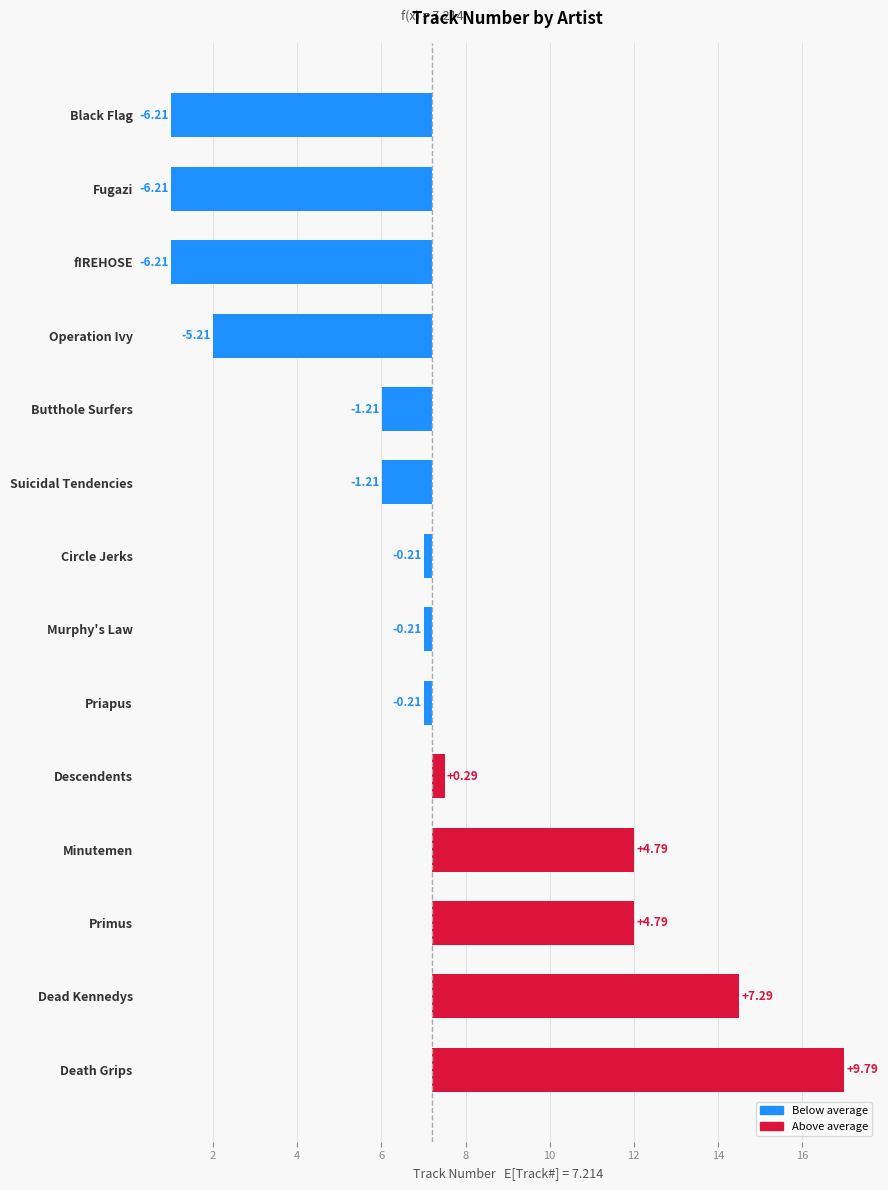

Where is the data nearest to the value 1?

Descendents